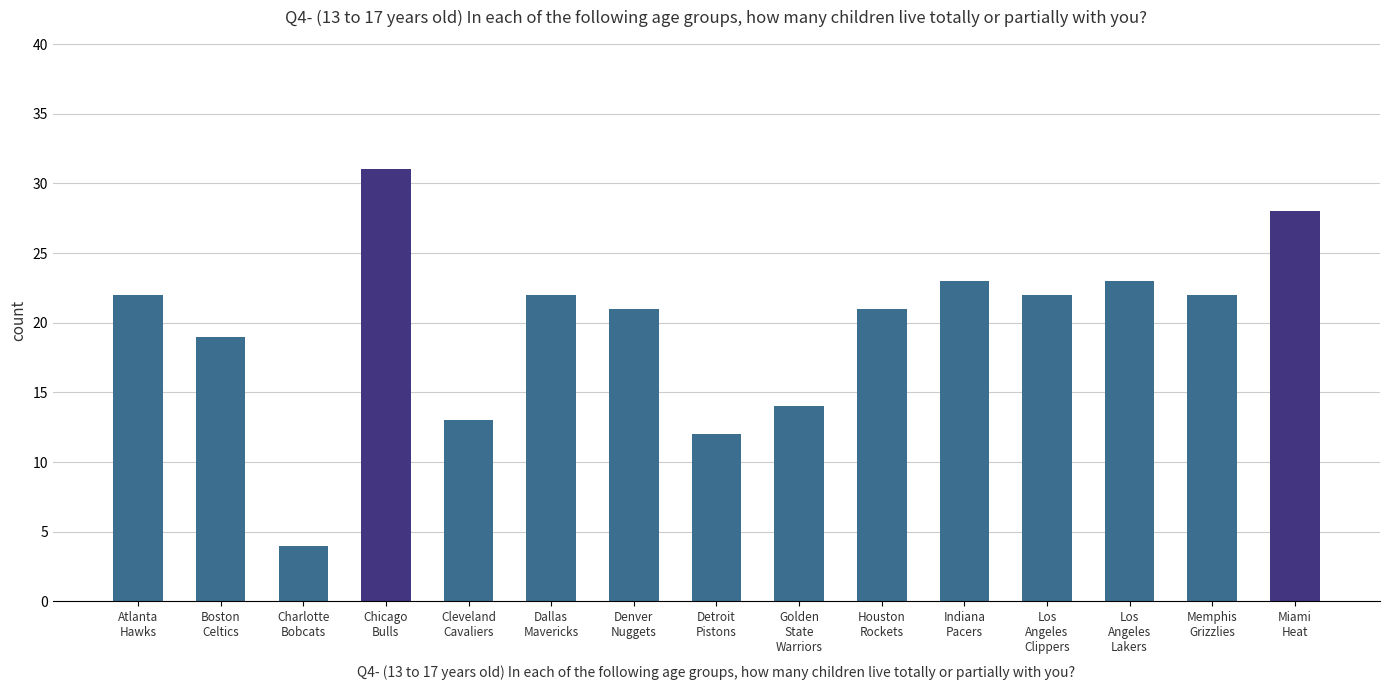

What is the minimum value shown in the chart?

4